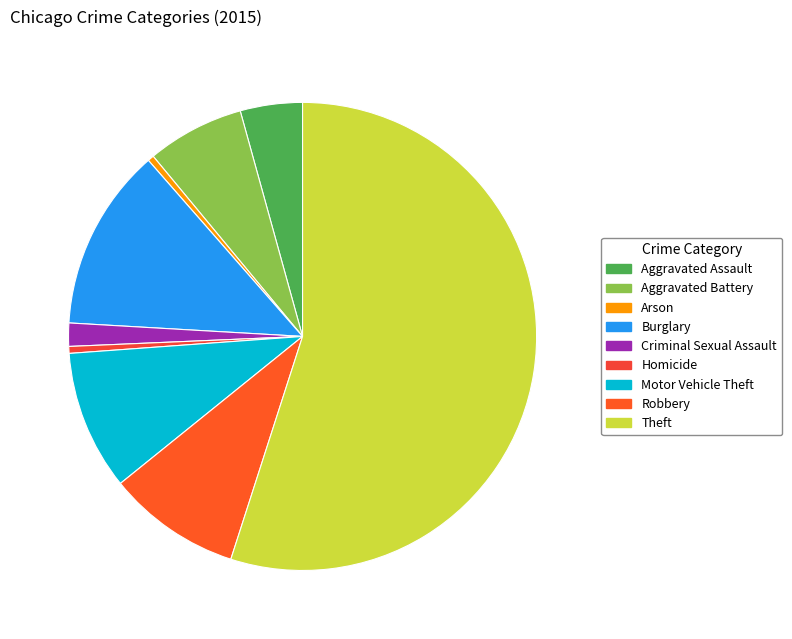

Combined, what portion of the pie is Theft and Homicide?

55.4%